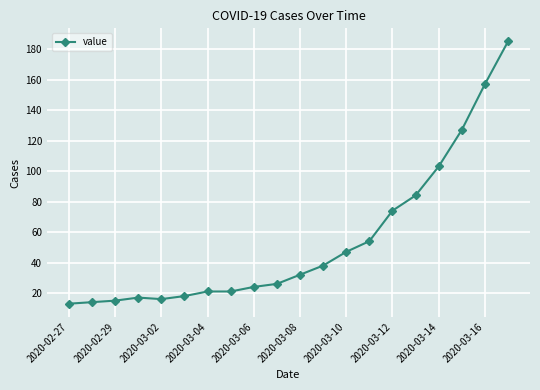

What is the smallest value displayed?

13